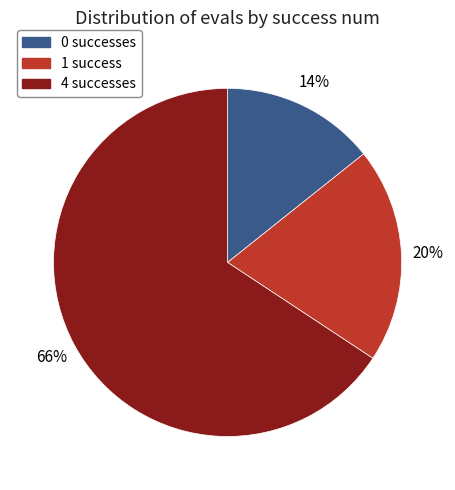

Is the sum of 4 successes and 0 successes greater than half?

Yes